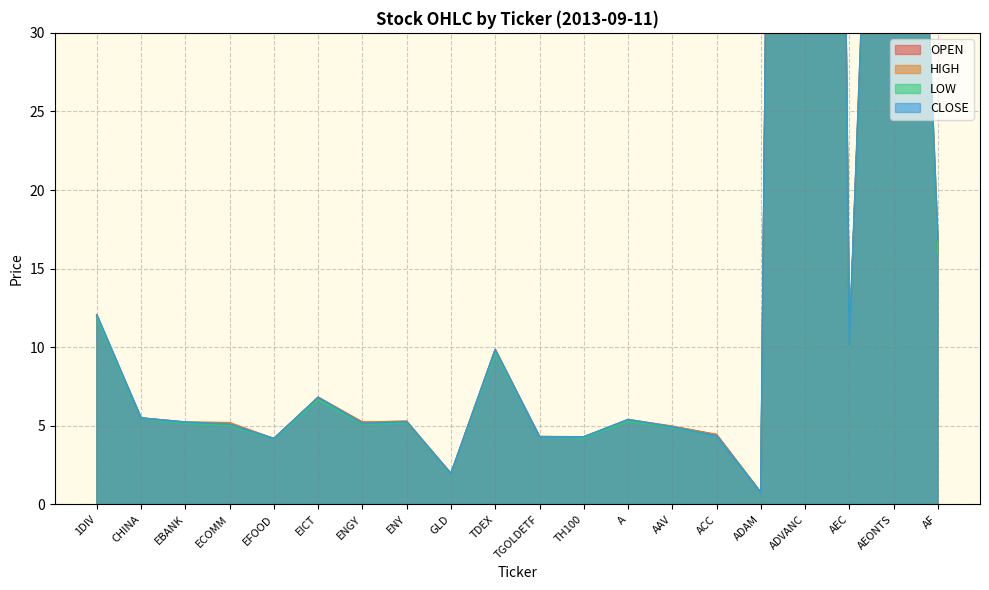

Which has a higher value, AEONTS or TH100?

AEONTS